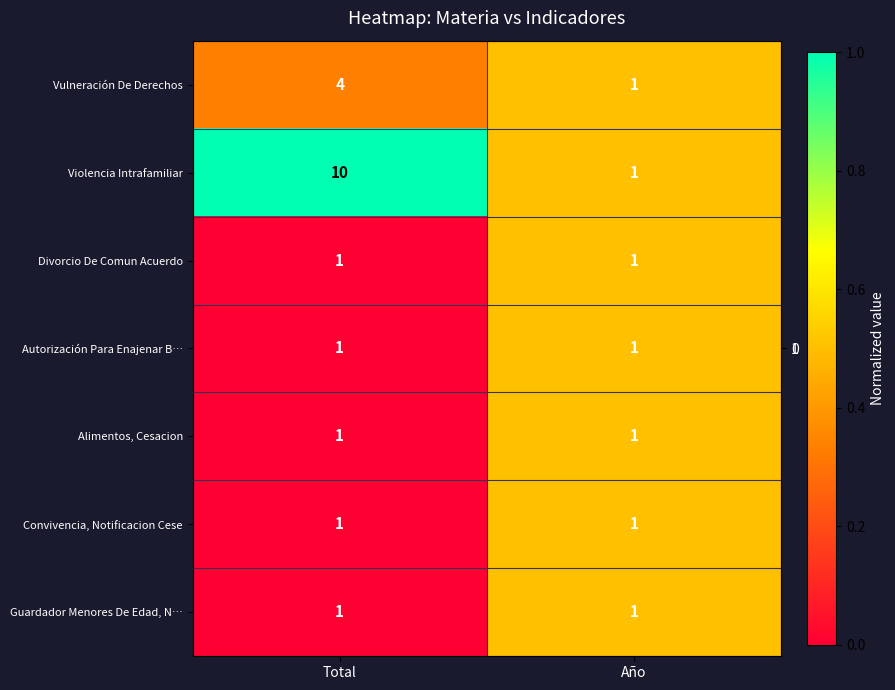

What is the difference between the Violencia Intrafamiliar values at Total and Año?

9